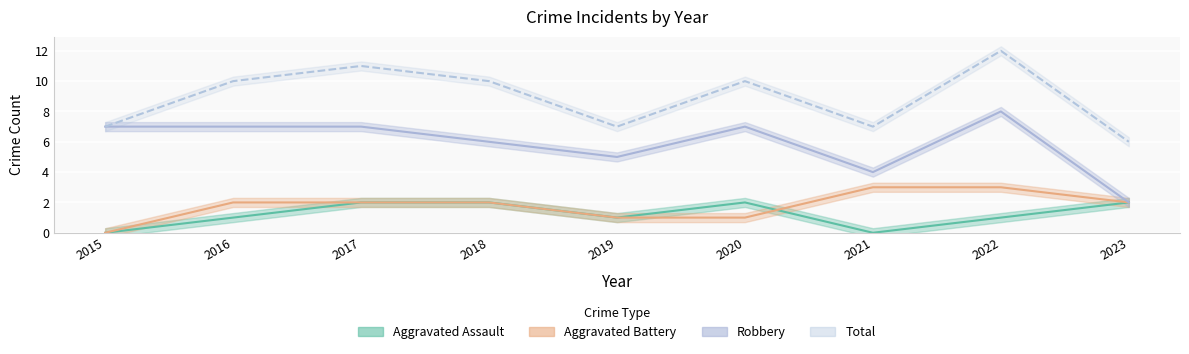

What is the average value of the Robbery series?

6